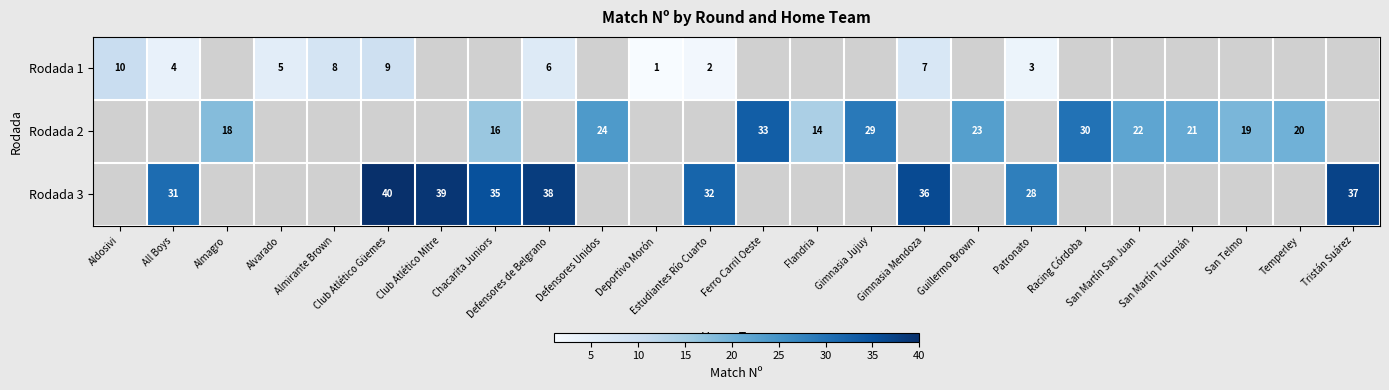

What is the maximum value shown in the chart?

40.0